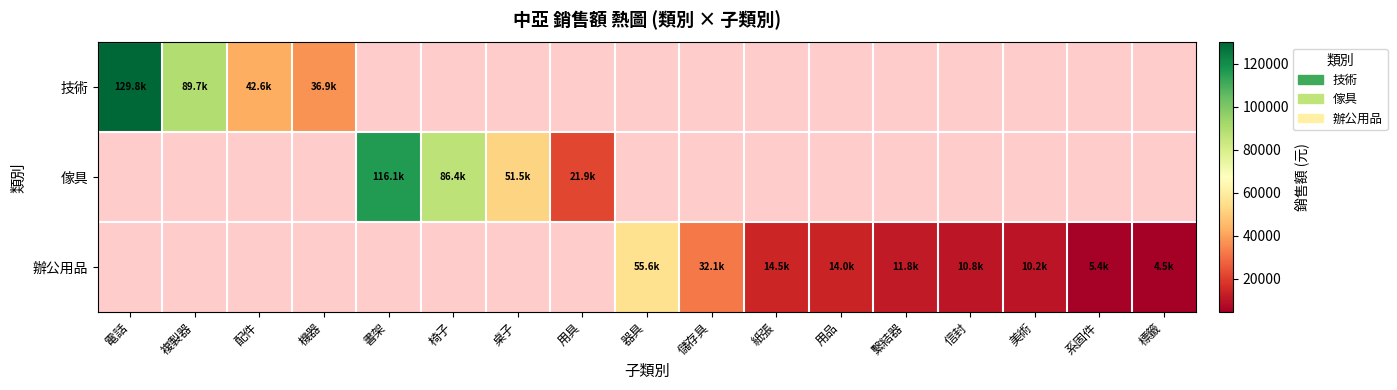

Which category has the lowest value in the 辦公用品 series?

電話